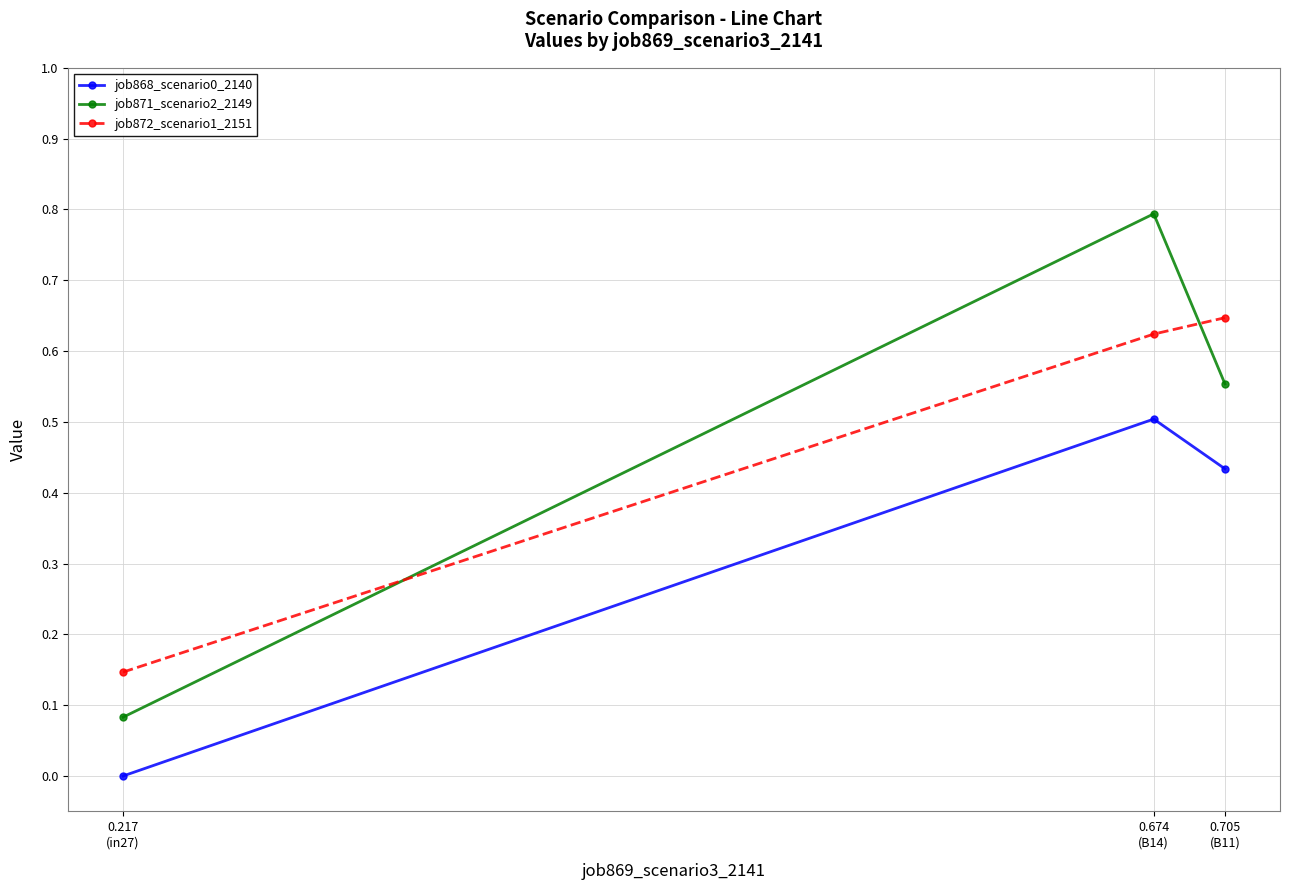

What is the difference between the maximum and minimum values in the job871_scenario2_2149 series?

0.7